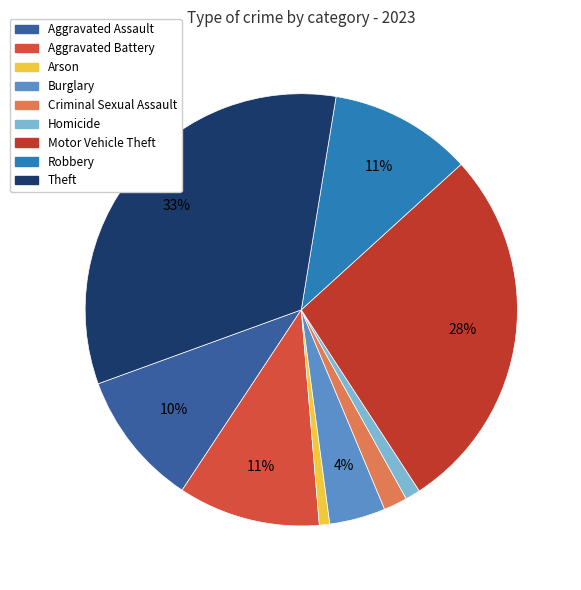

True or false: Arson accounts for 11% of the total.

False